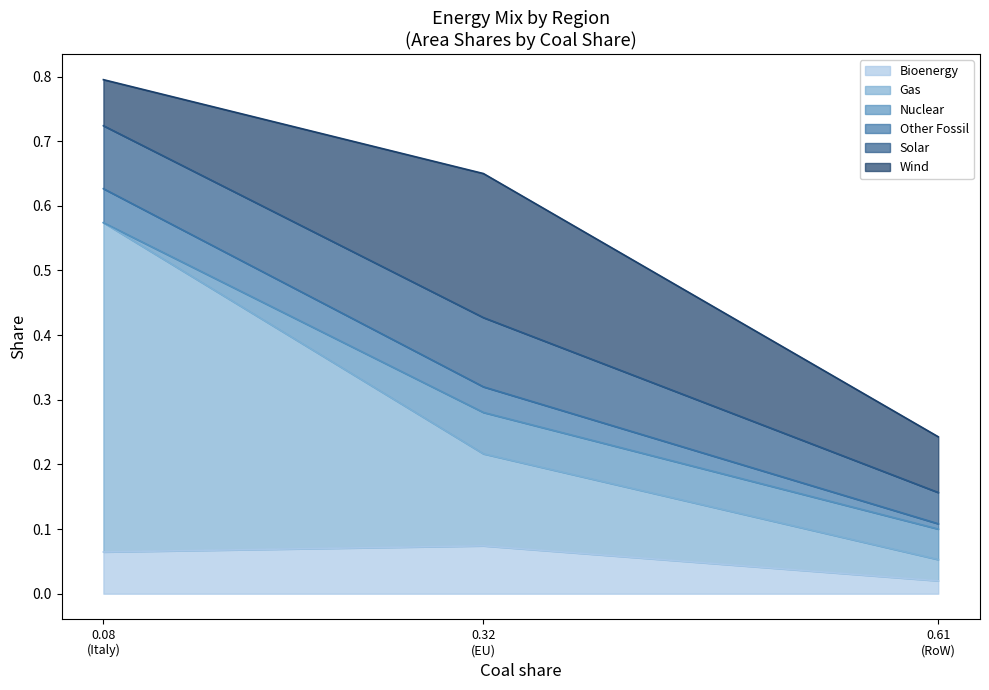

What is the maximum value shown in the chart?

0.8